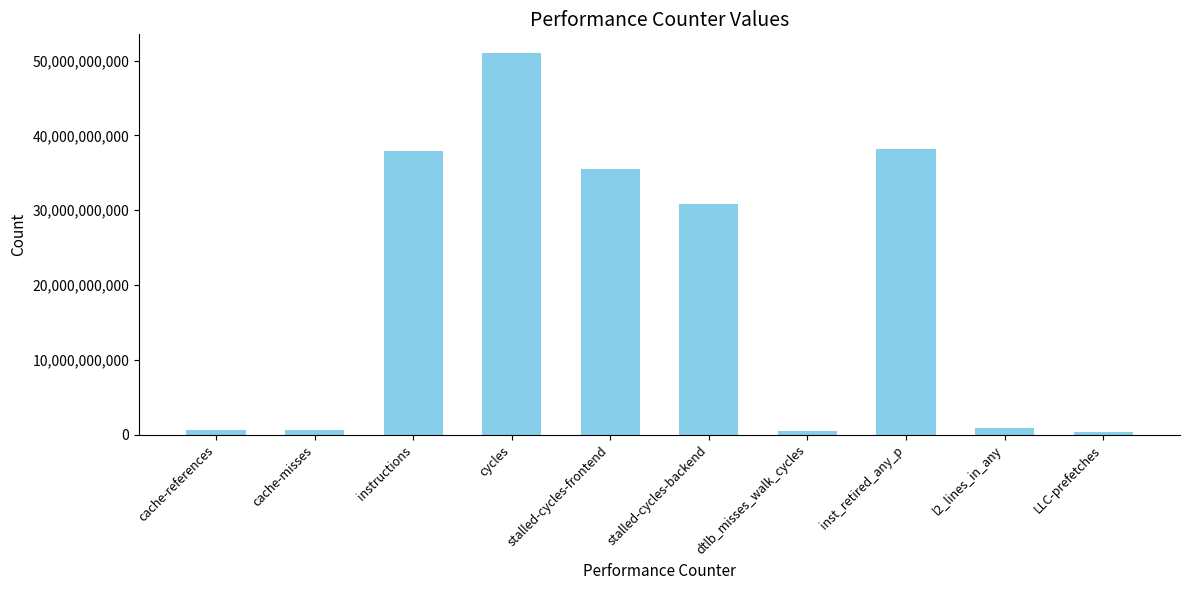

Which has a higher value, instructions or LLC-prefetches?

instructions